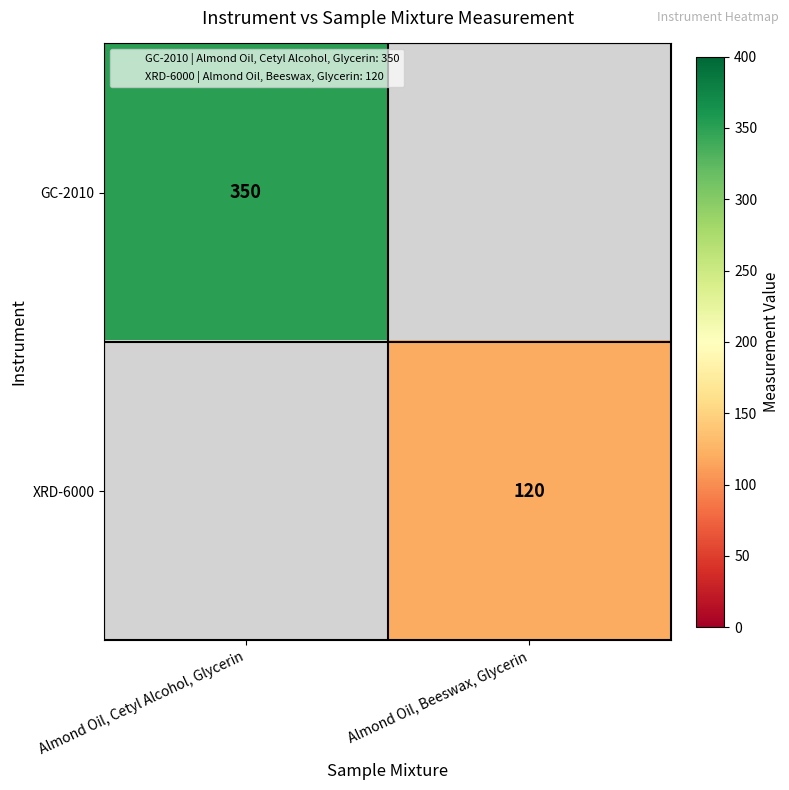

The XRD-6000 series shows 120 at Almond Oil, Beeswax, Glycerin. True or false?

True